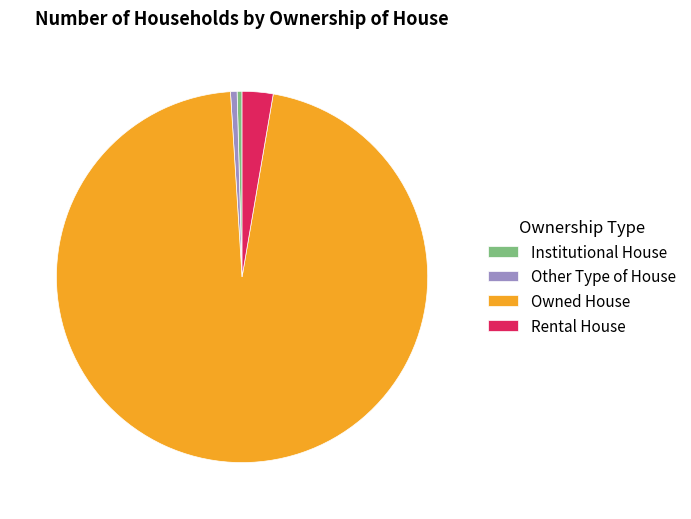

How many slices are in this pie chart?

4